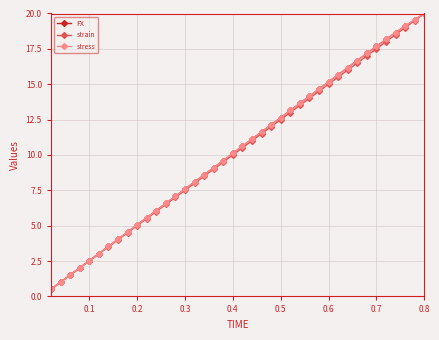

Does the chart have visible grid lines?

Yes